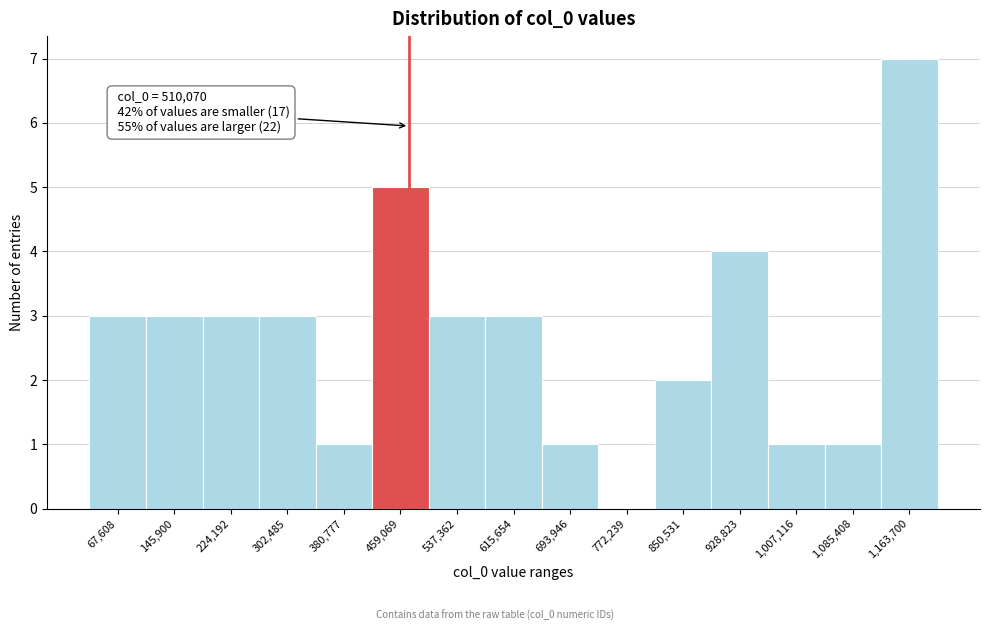

Reading right to left, list all the values displayed in this chart.

1,163,700=7	1,085,408=1	1,007,116=1	928,823=4	850,531=2	772,239=0	693,946=1	615,654=3	537,362=3	459,069=5	380,777=1	302,485=3	224,192=3	145,900=3	67,608=3